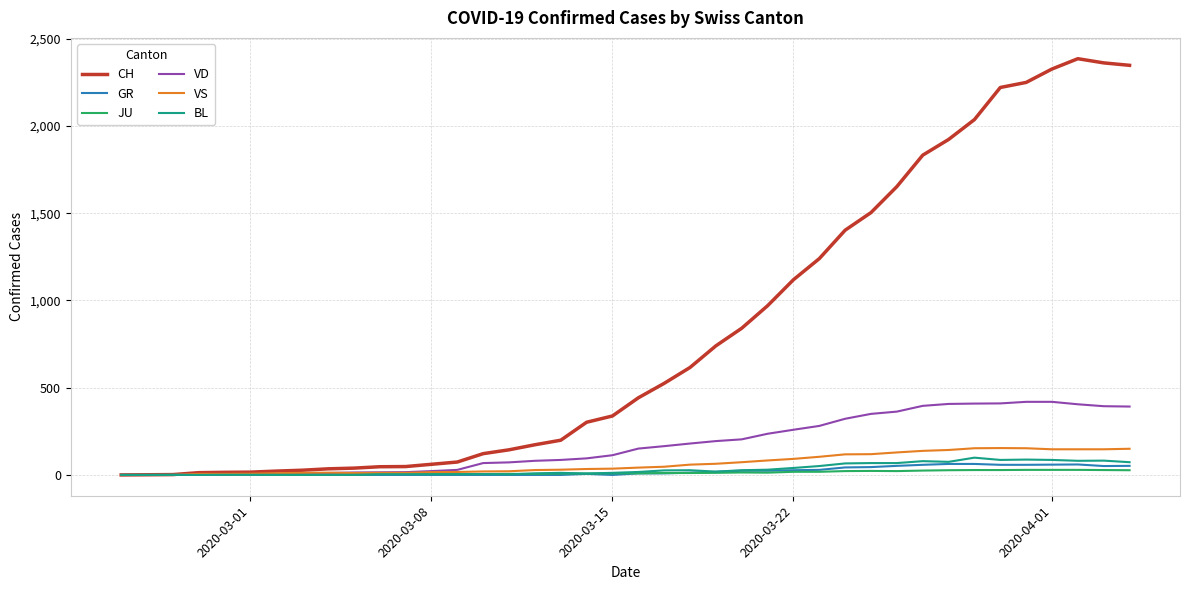

Which series has the largest total across all categories?

CH